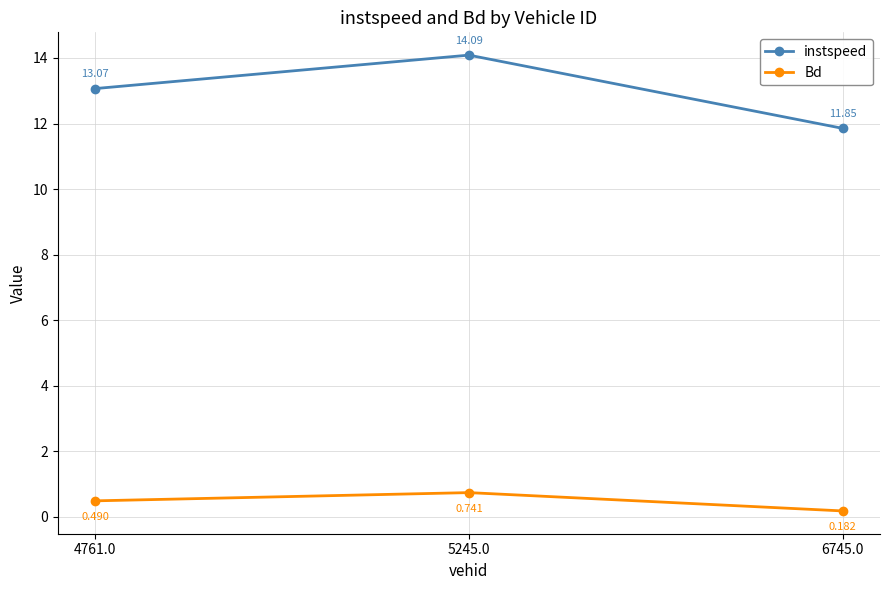

Rank the series by their average value, from highest to lowest.

instspeed, Bd